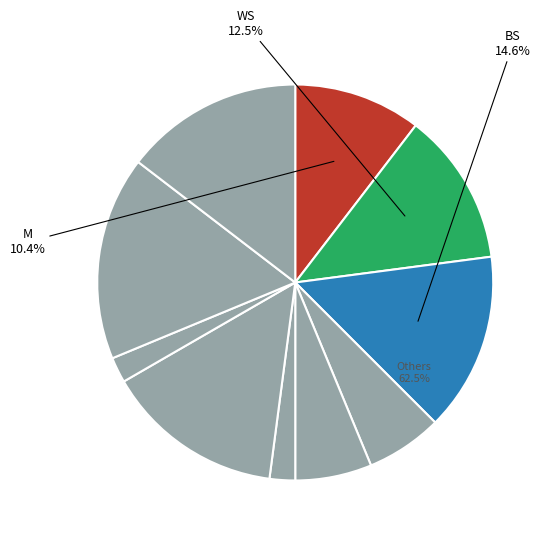

The WS slice represents 12% of the pie. True or false?

True